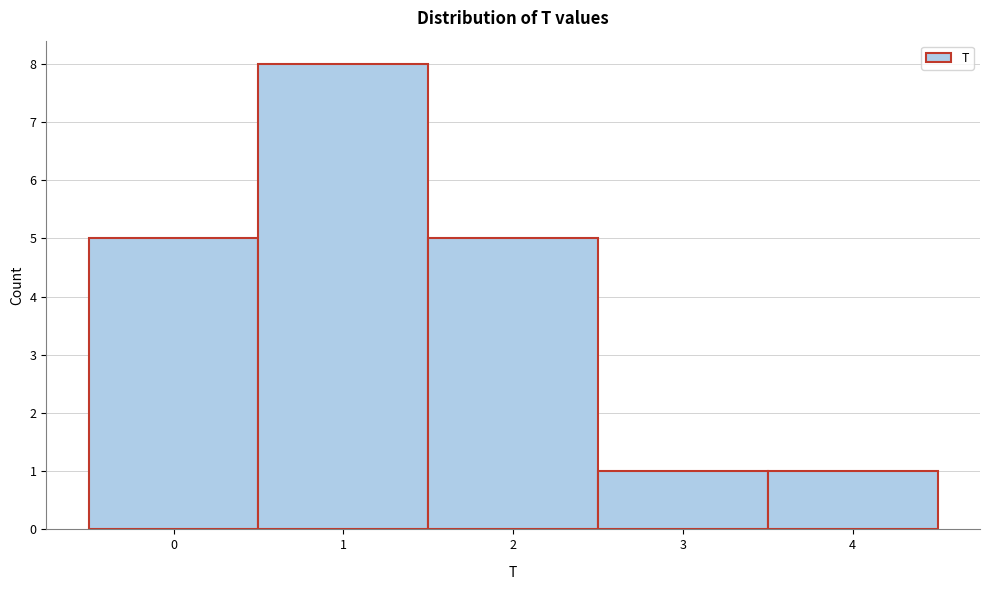

What is the height of the bar covering 3.5 to 4.5 on the x-axis? The values are not printed on the chart, so give them approximately, as read against the axis.

1